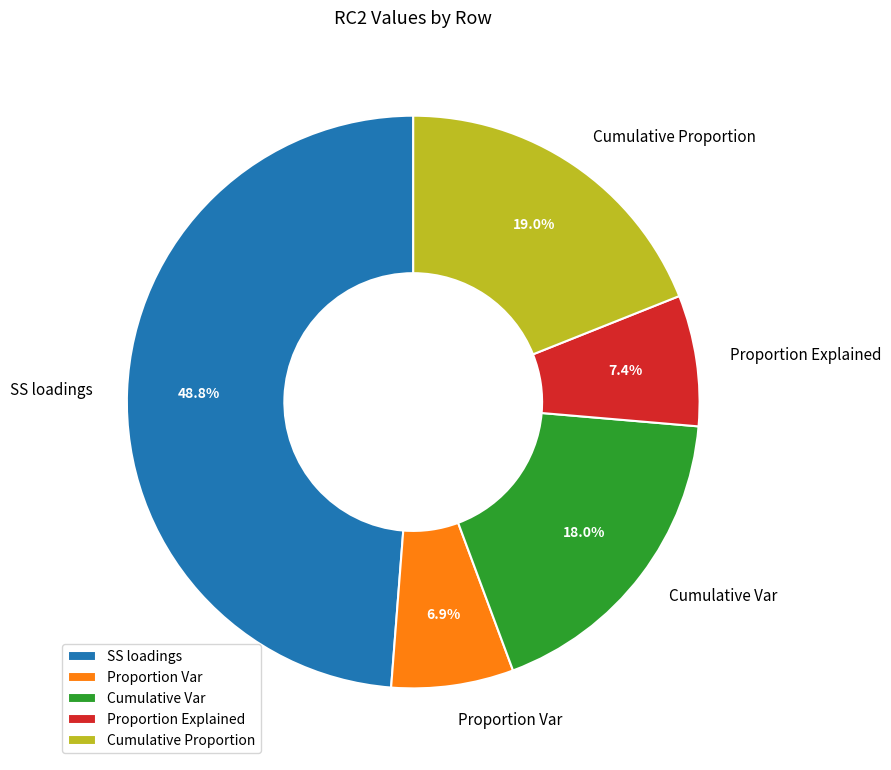

Count the number of slices in the pie.

5